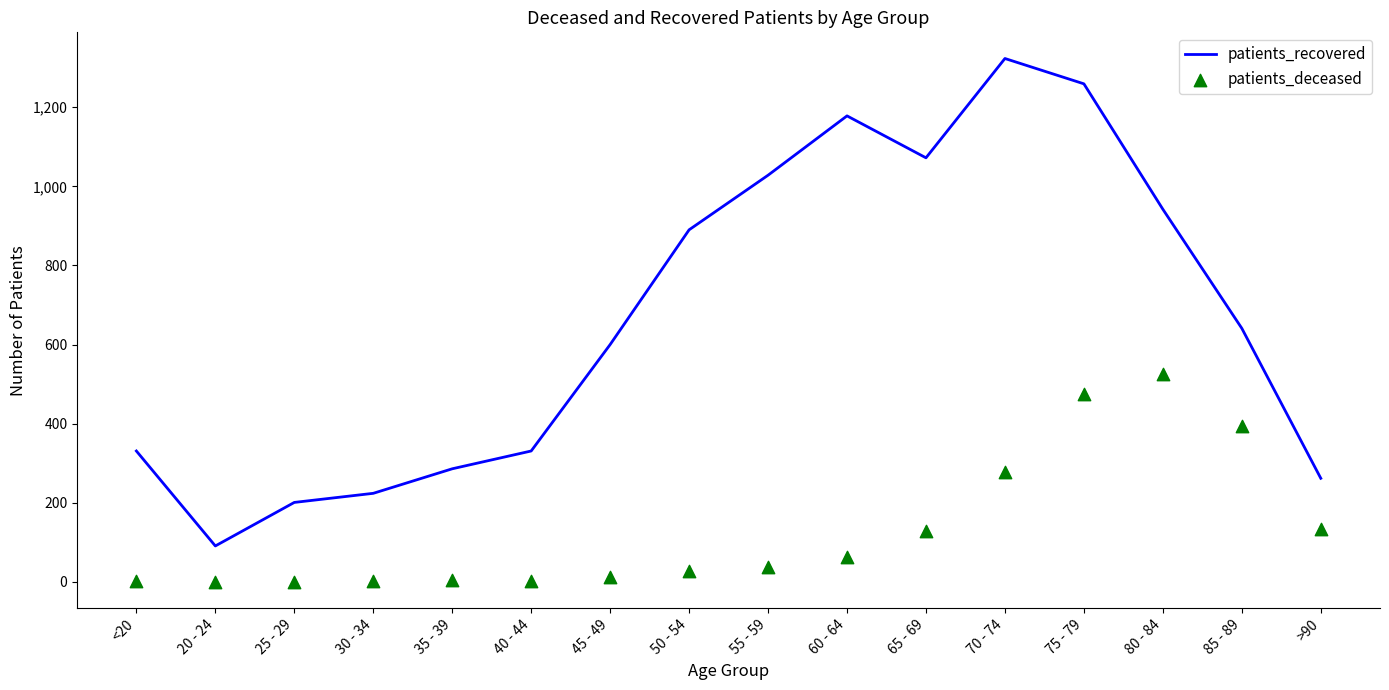

Is the value of patients_recovered at 85 - 89 greater than the value of patients_deceased at 40 - 44?

Yes